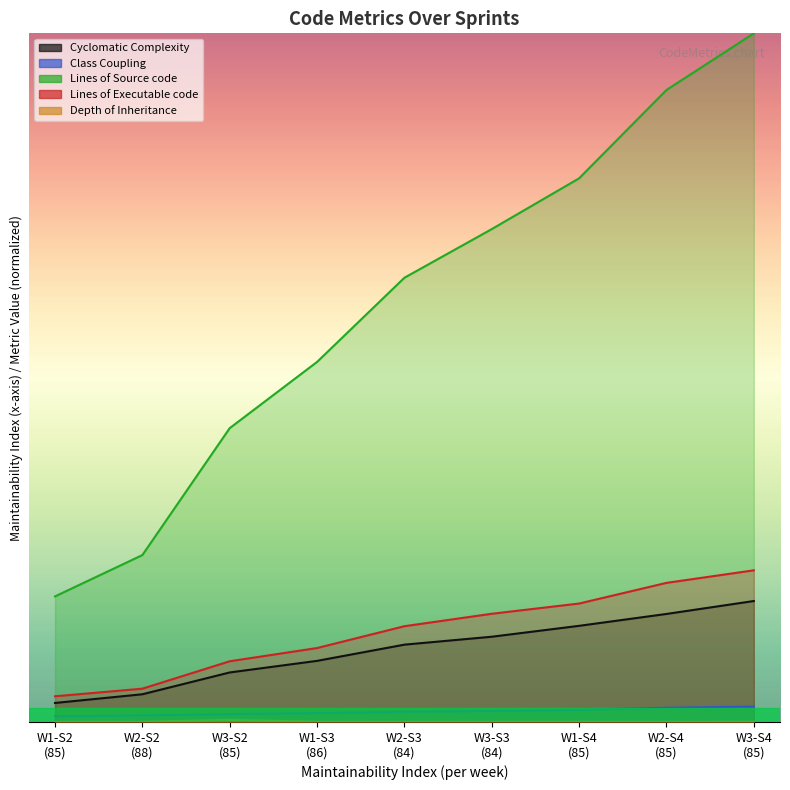

Reading right to left, extract all data points from this chart.

Cyclomatic Complexity: 1378.3	1230.9	1095.6	971.3	881.1	696.3	564.3	315.7	216.7
Class Coupling: 174.9	161.7	138.6	124.3	117.7	101.2	91.3	74.8	66.0
Lines of Source code: 7847.4	7201.7	6195.2	5616.6	5062.2	4103.0	3348.4	1901.9	1431.1
Lines of Executable code: 1728.1	1585.1	1349.7	1233.1	1091.2	842.6	691.9	379.5	292.6
Depth of Inheritance: 3.3	2.2	2.2	2.2	2.2	2.2	24.2	2.2	2.2